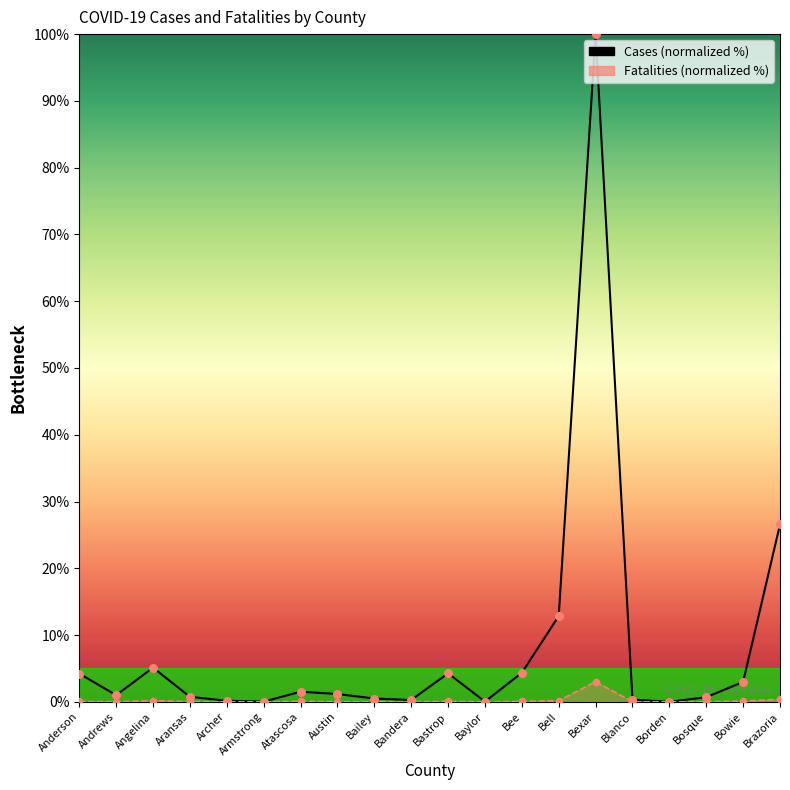

Which series contains the highest Y value?

Cases